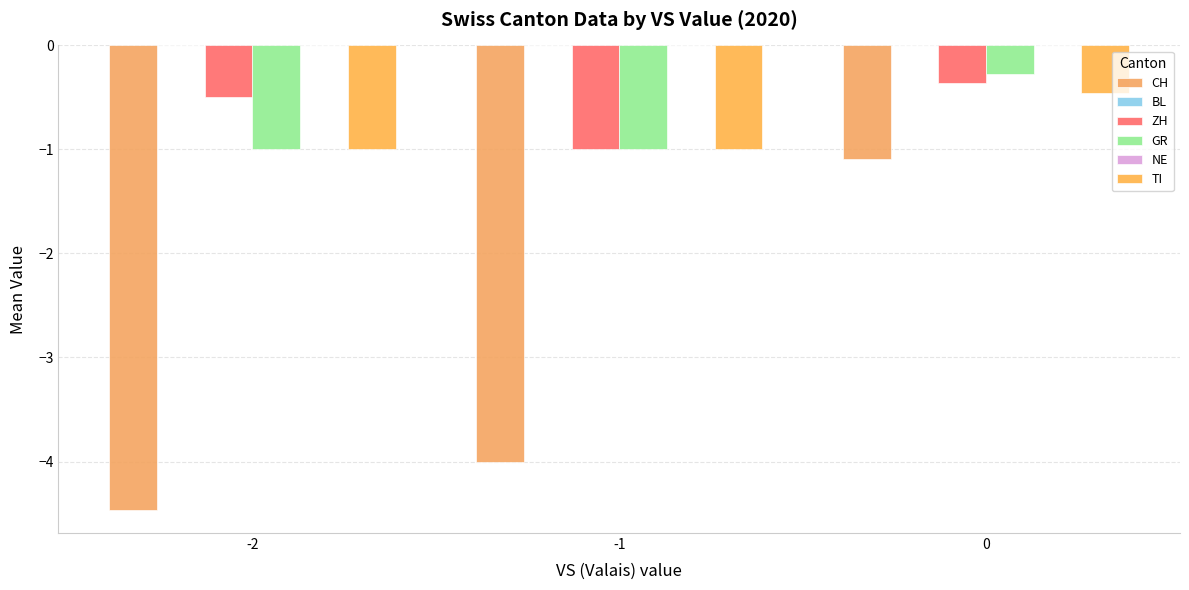

What is the total value across all series at -2?

-7.0